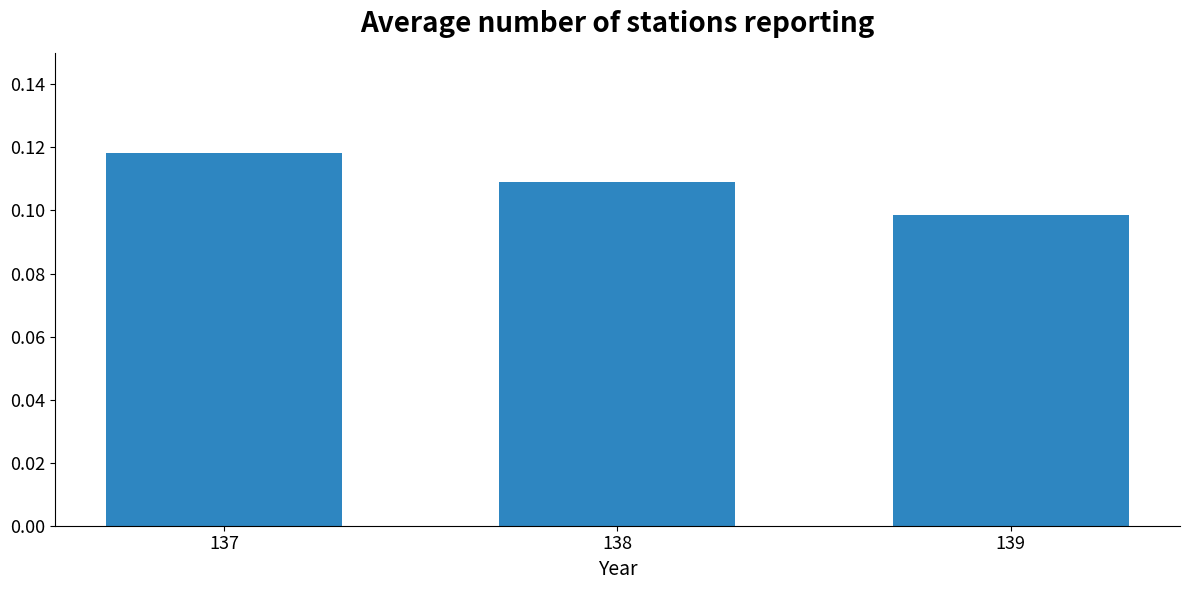

What is the sum of all values?

0.3